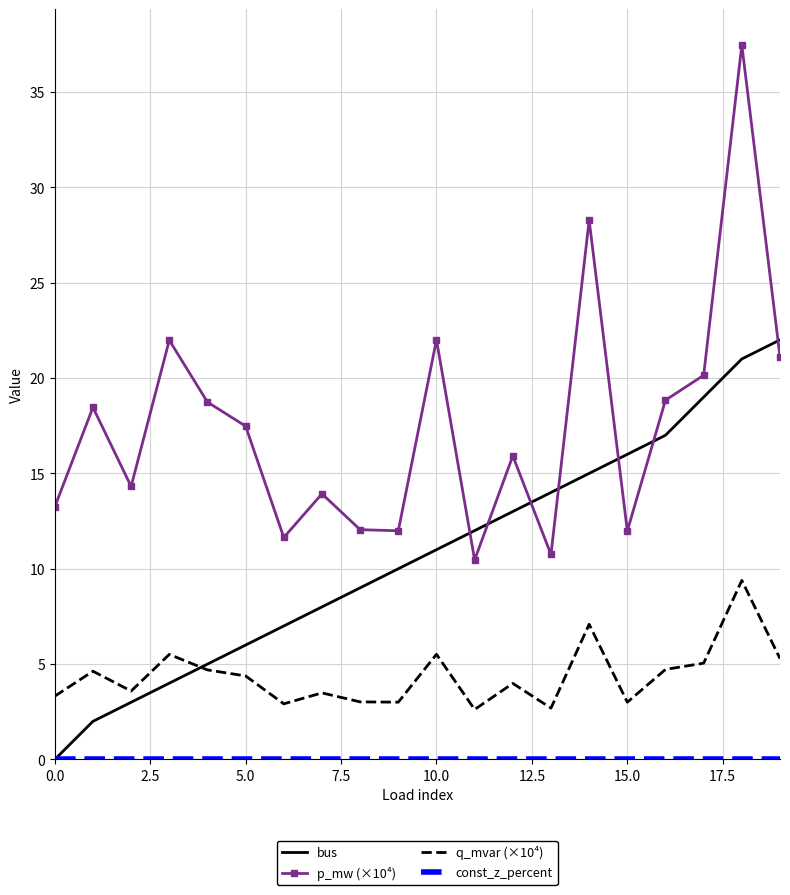

What is the maximum value for q_mvar (×10⁴)?

9.4